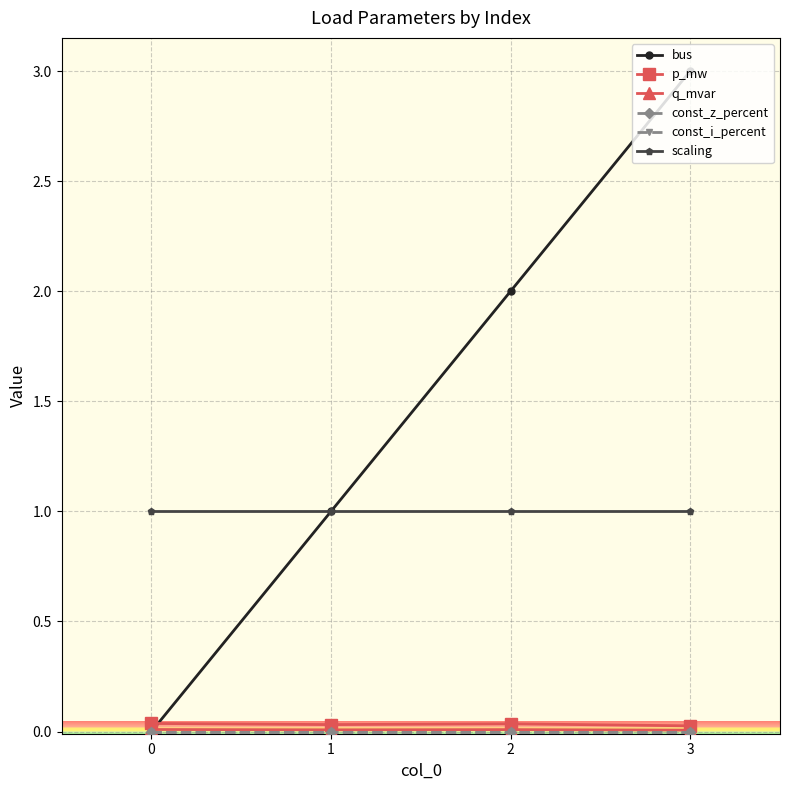

The scaling series shows 1.0 at 2. True or false?

True